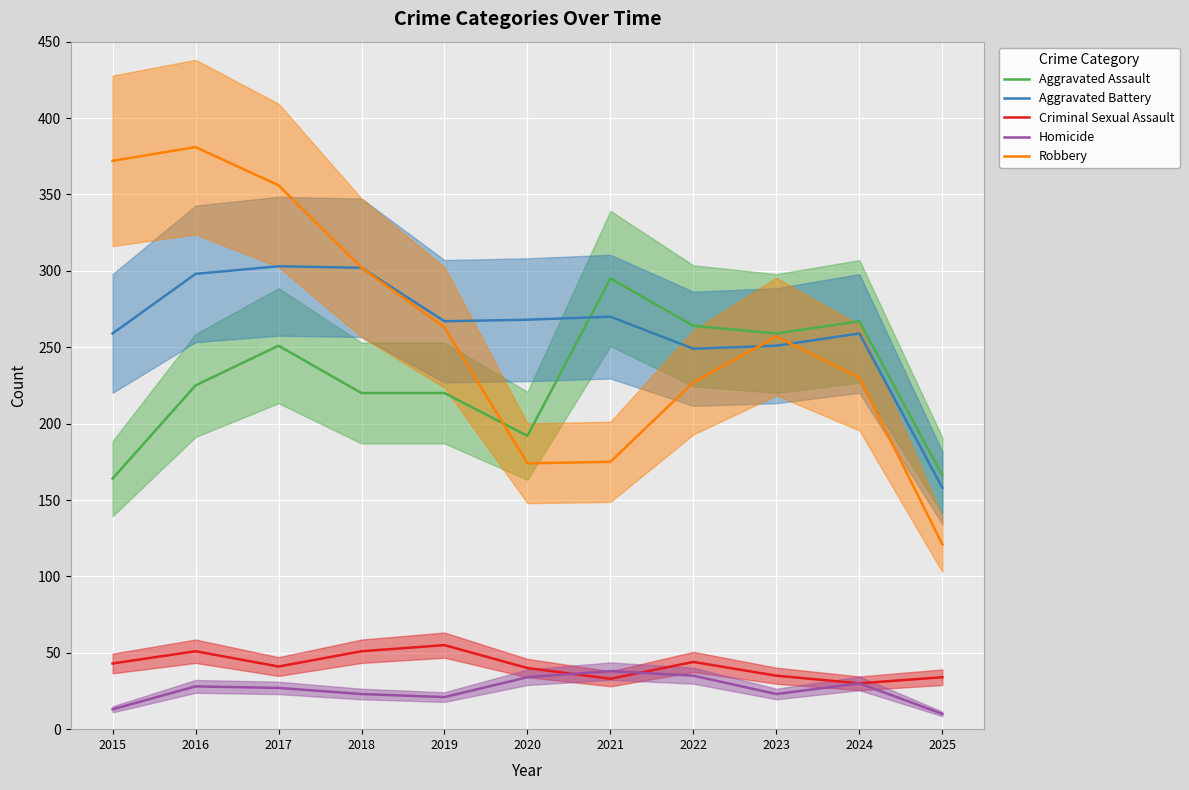

What is the smallest value displayed?

10